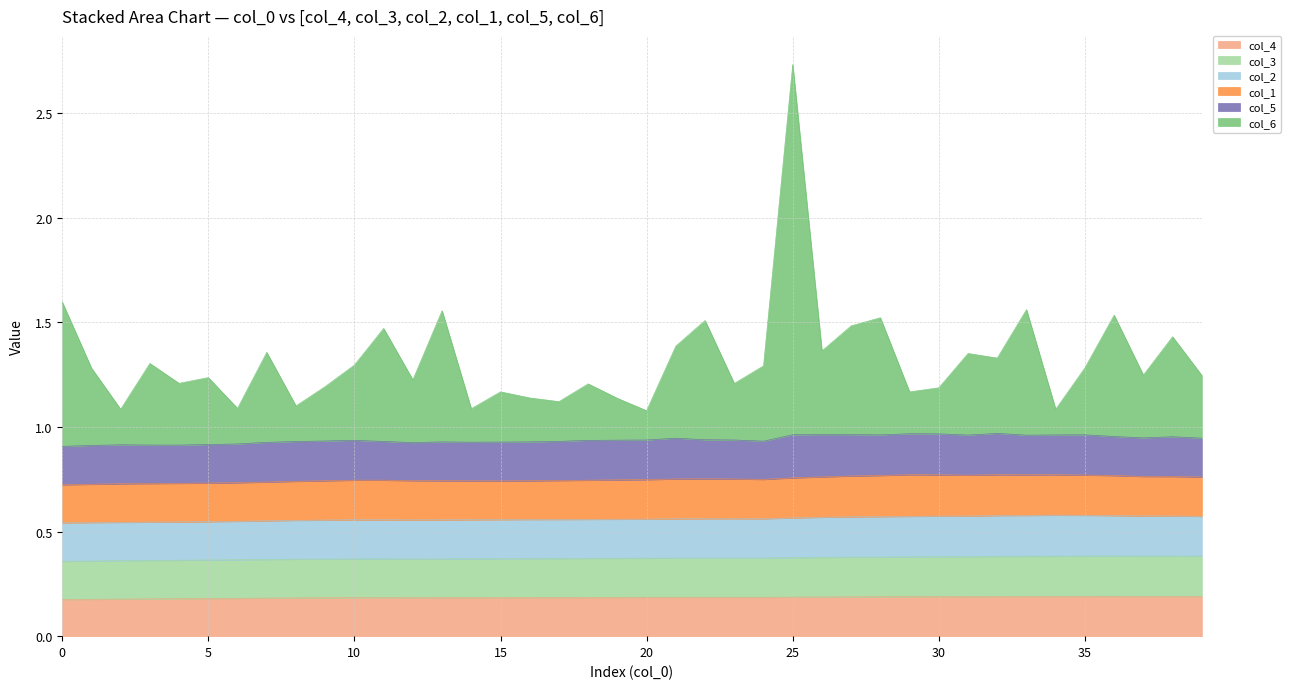

What is the approximate value of col_6 at 0?

0.7